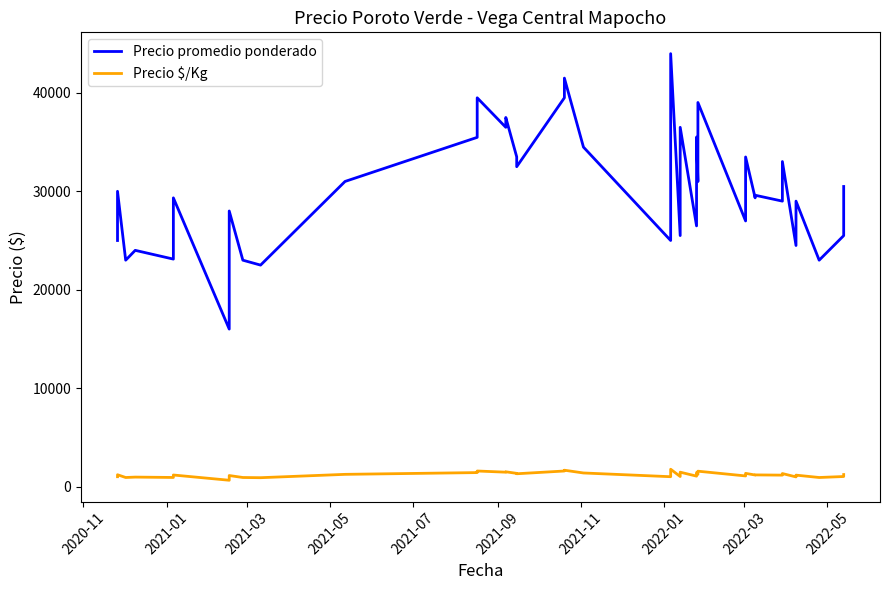

True or false: Precio promedio ponderado and Precio $/Kg cross at least once.

False